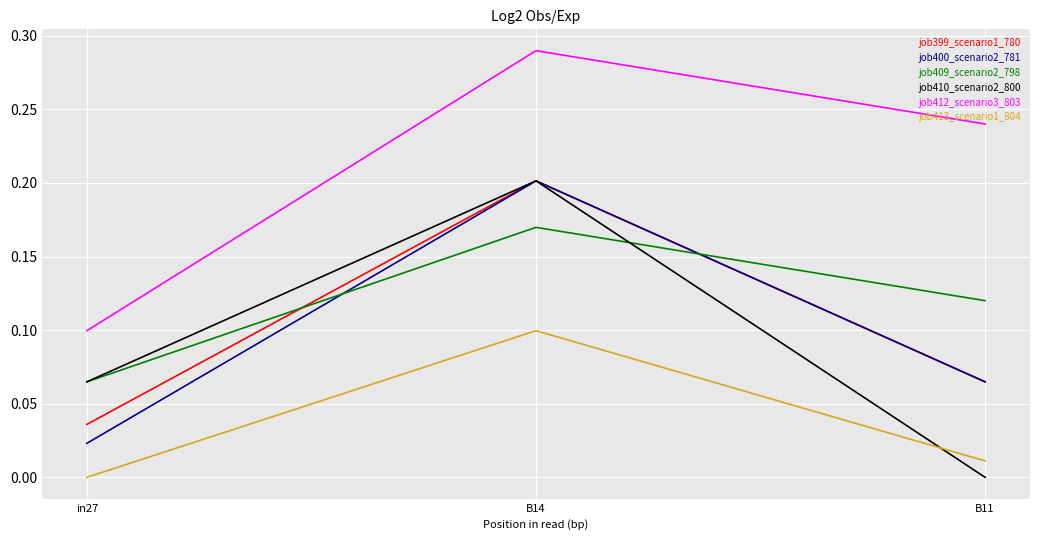

What position from the left is B14?

2